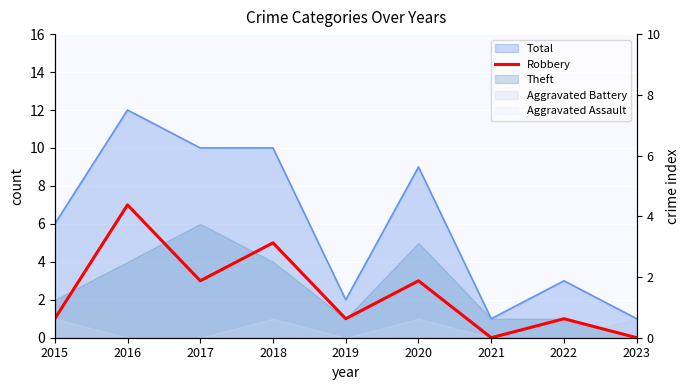

Which category has the highest value across all series?

2016